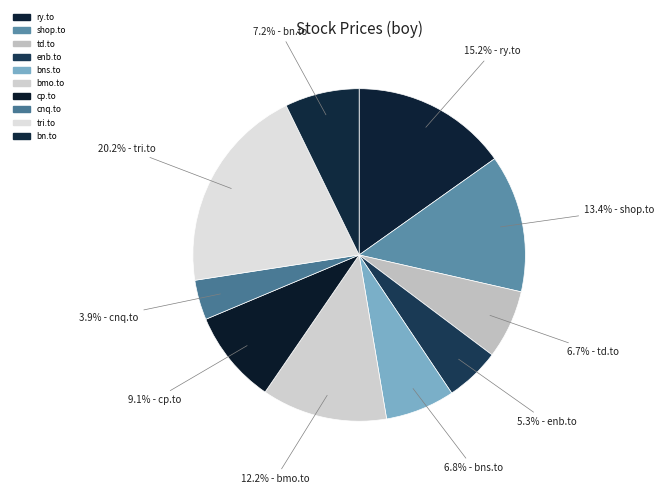

To the nearest percent, what is the difference between the largest and smallest slice percentages?

16%